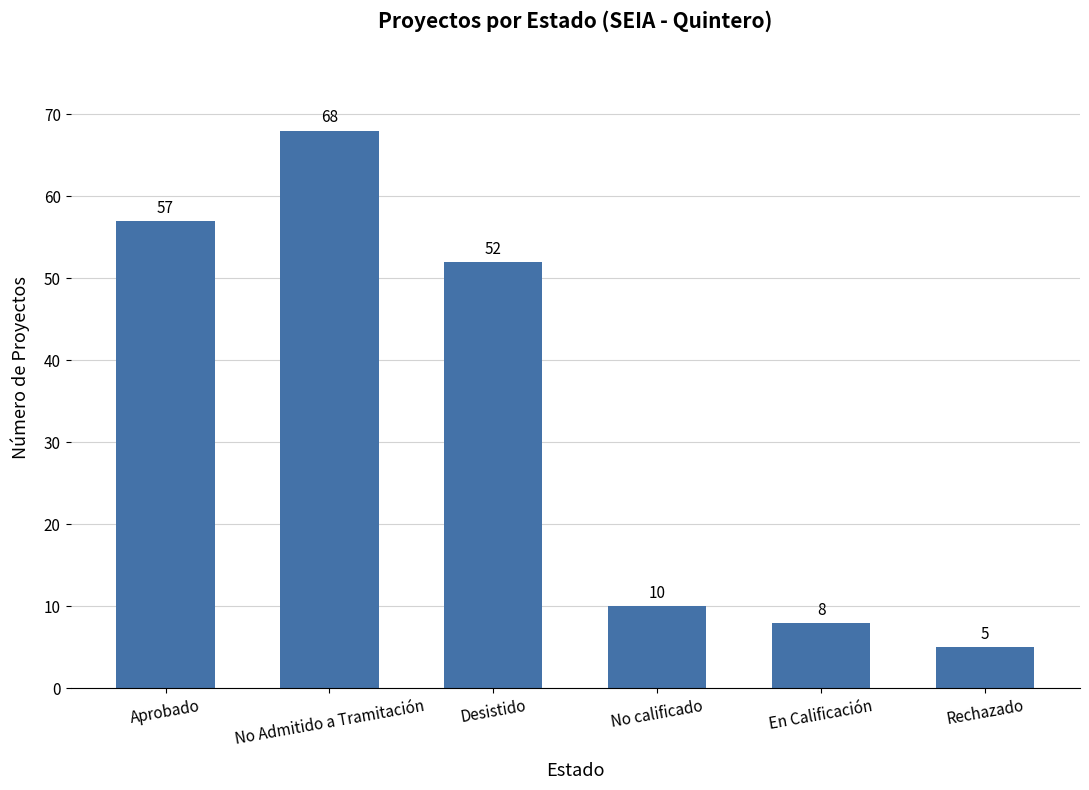

How many values are below 52?

3